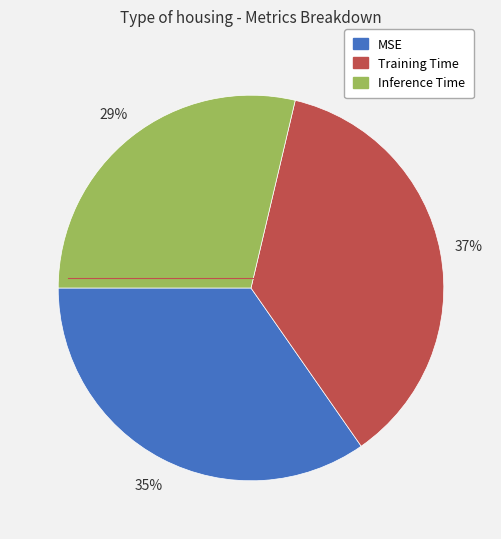

How many segments does this pie chart have?

3